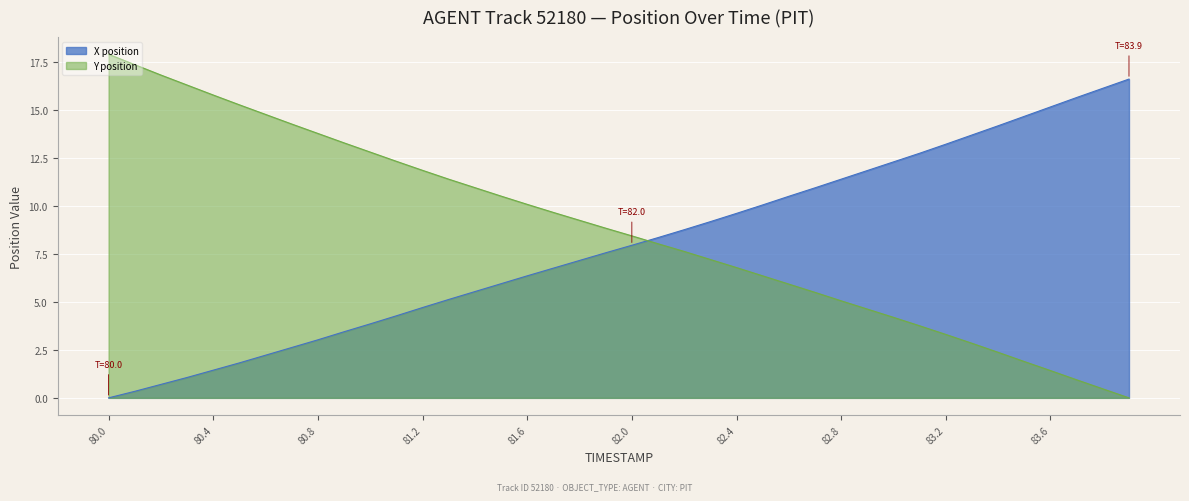

What is the value of the X point at the 38th from the left?

15.6